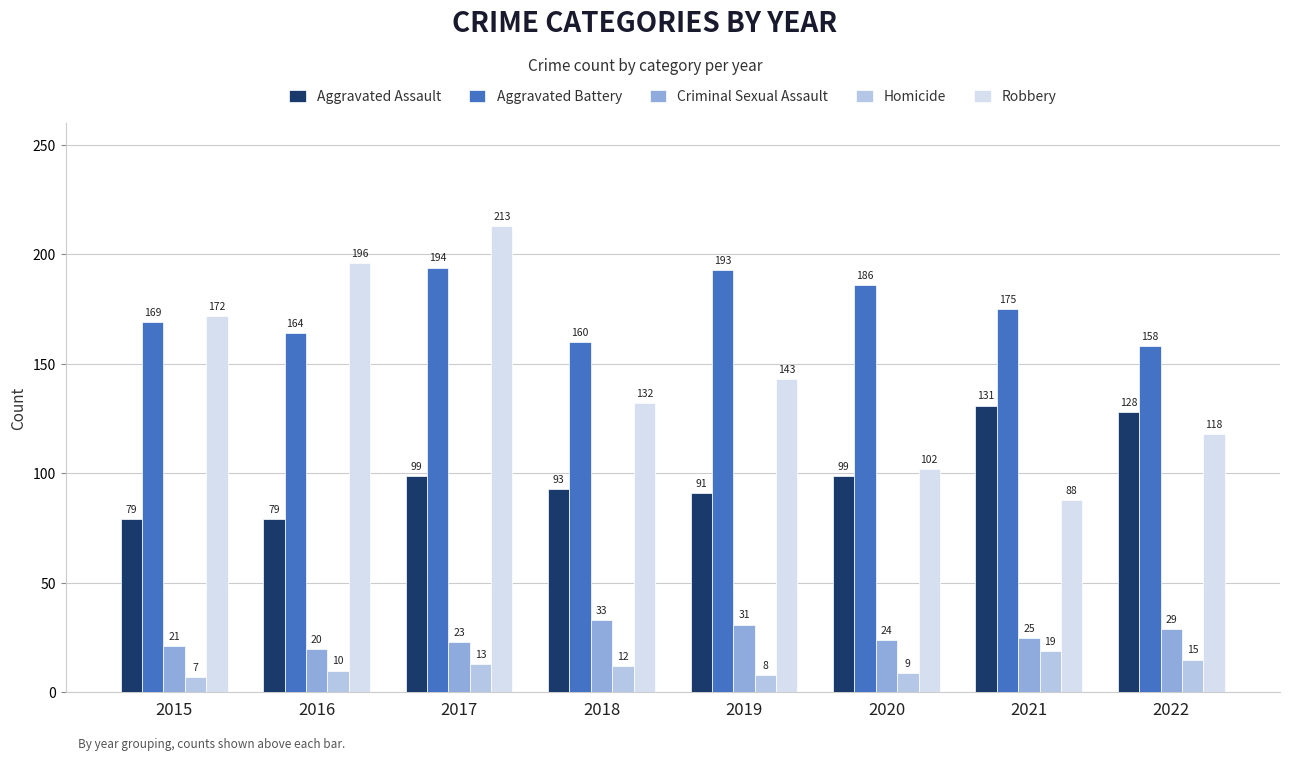

True or false: Homicide has a value of 13 at 2017.

True